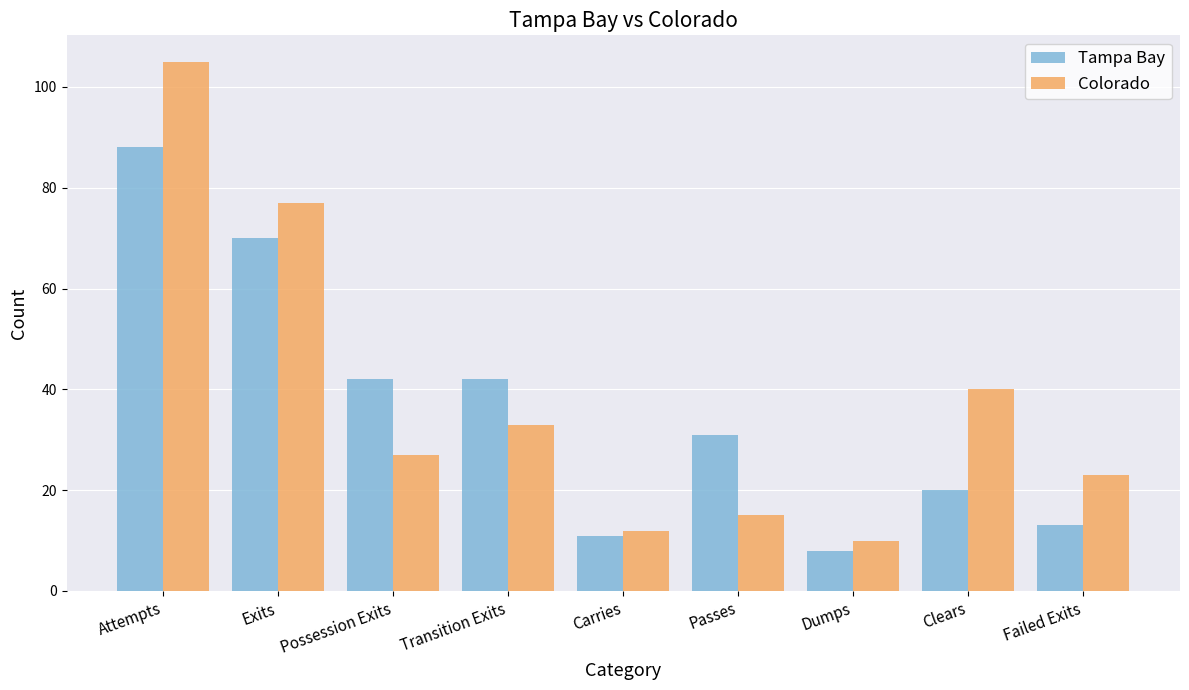

True or false: Tampa Bay has a value of 17 at Carries.

False